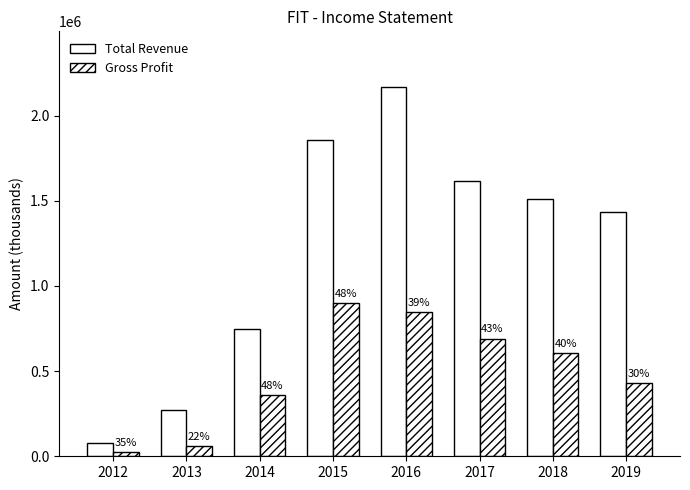

Rank the series by their average value, from lowest to highest.

Gross Profit, Total Revenue